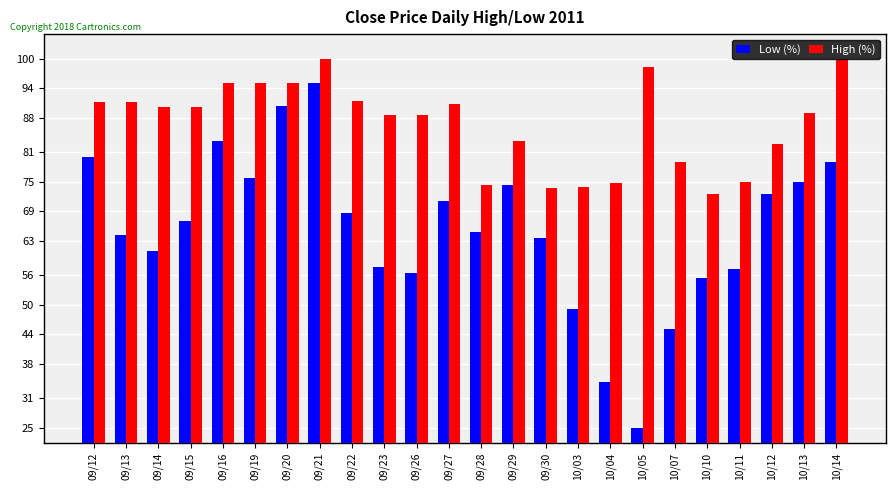

The value of Low (%) at 09/22 is 68.7. True or false?

True